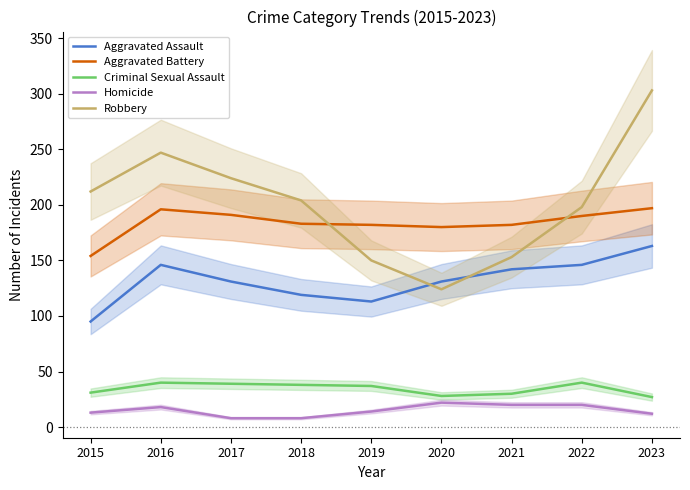

What is the value of the Aggravated Assault point at the 5th from the left?

113